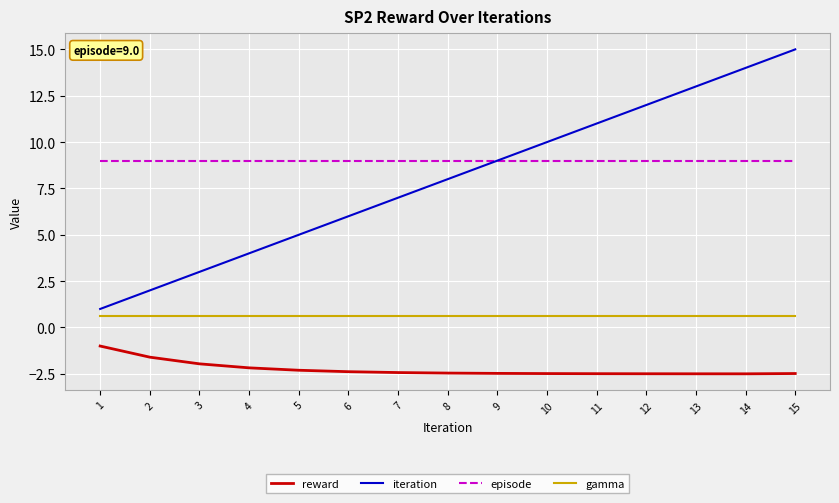

Rank the series at 12 from highest to lowest value.

iteration, episode, gamma, reward